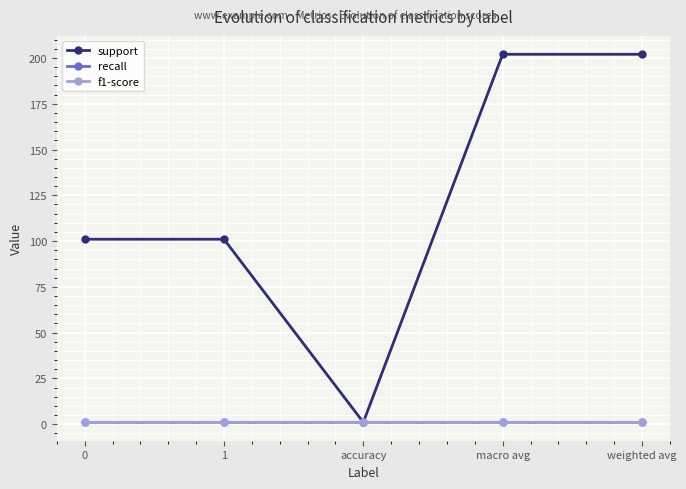

Which series changed the most between 1 and accuracy?

support